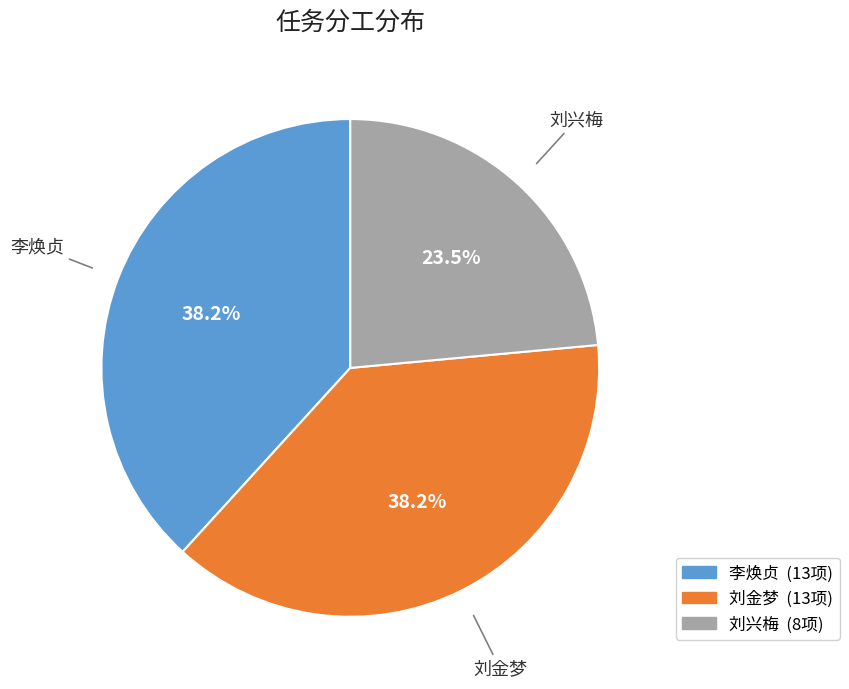

How much of the chart is everything except 刘兴梅?

76.5%